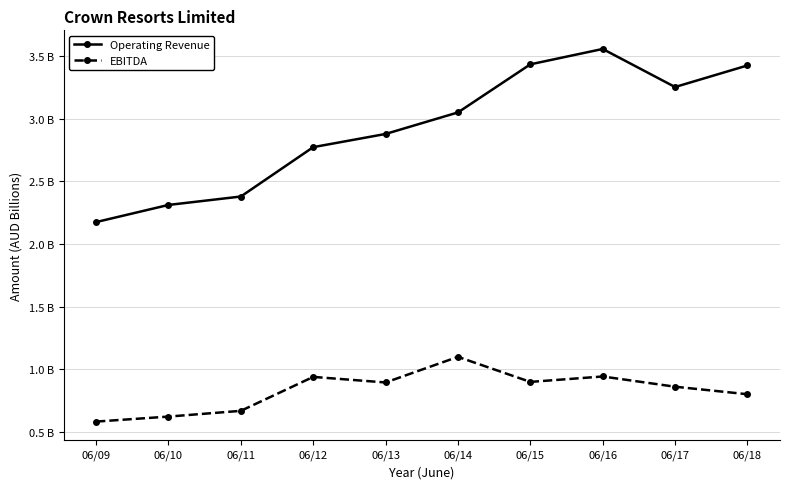

Reading left to right, what are all the values shown in this chart?

Operating Revenue: 2.2	2.3	2.4	2.8	2.9	3.1	3.4	3.6	3.3	3.4
EBITDA: 0.6	0.6	0.7	0.9	0.9	1.1	0.9	0.9	0.9	0.8